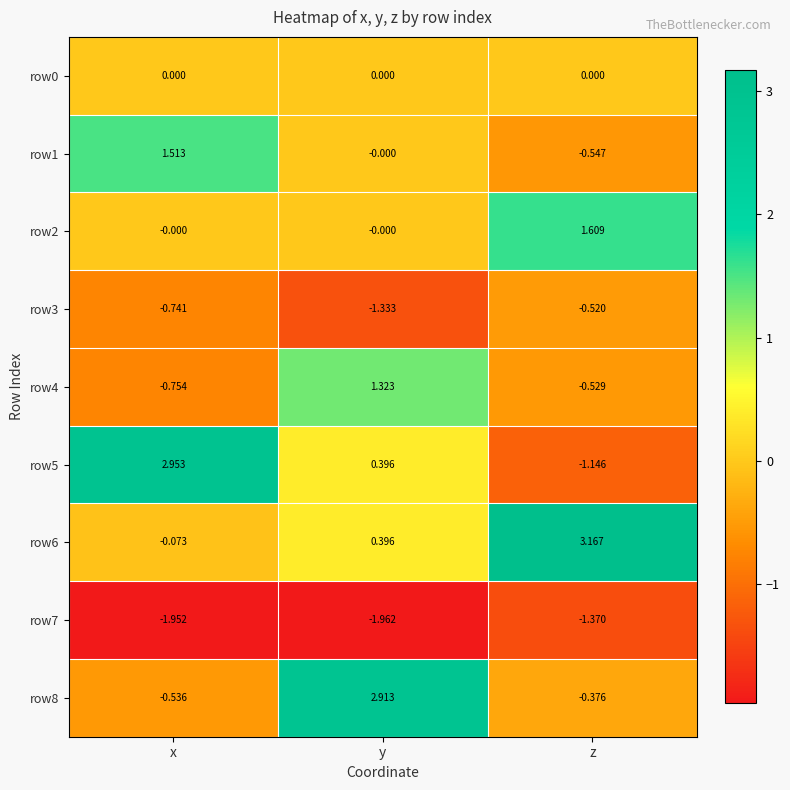

Rank the categories by row6 value from lowest to highest.

x, y, z